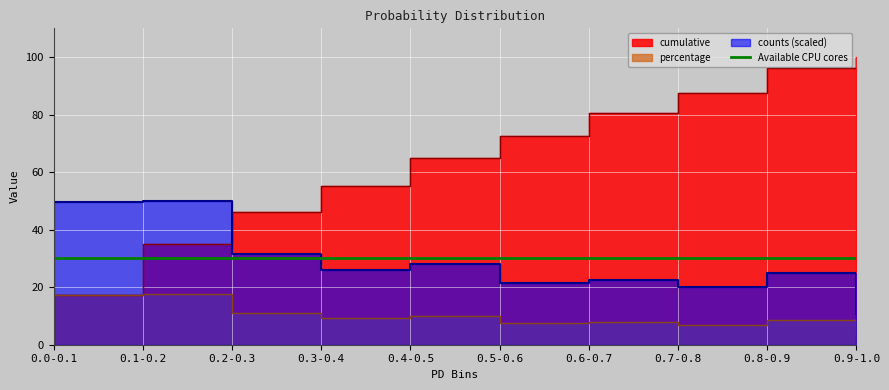

What is the label of the 9th point from the left?

0.8-0.9